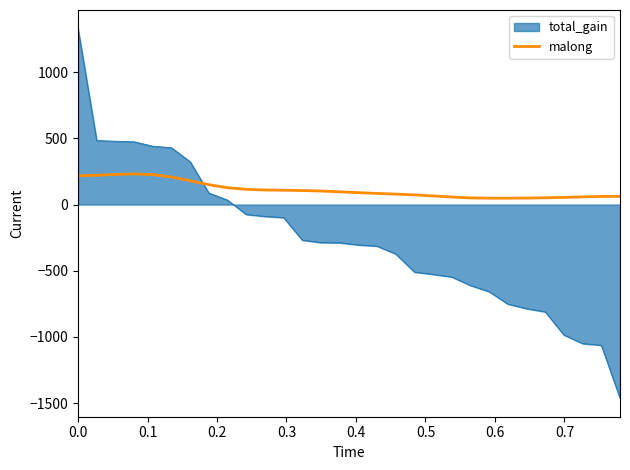

What is the smallest value displayed?

-1463.2